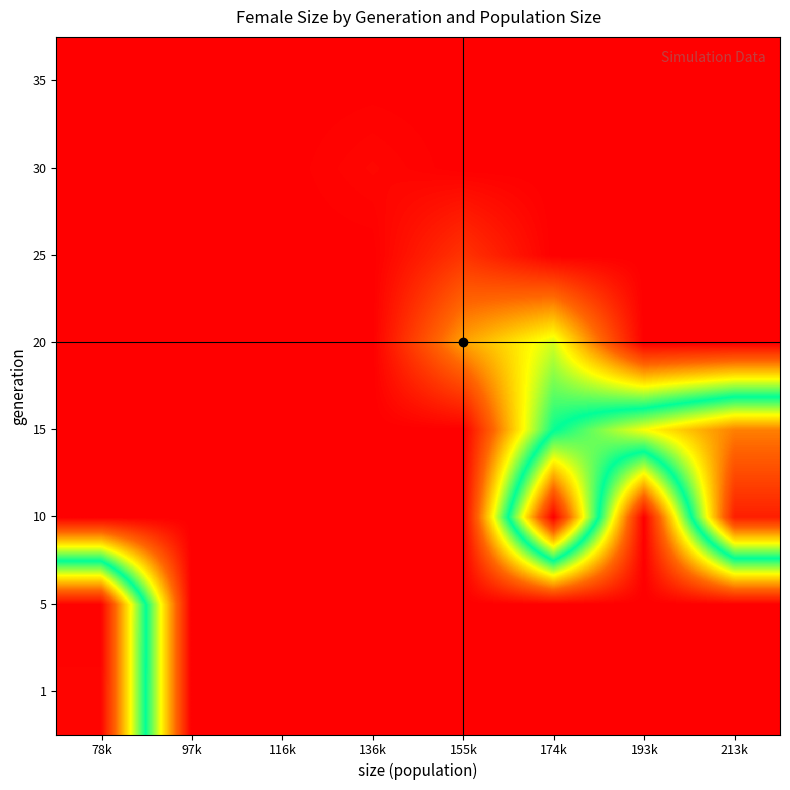

Between 193k and 155k, which is larger?

193k